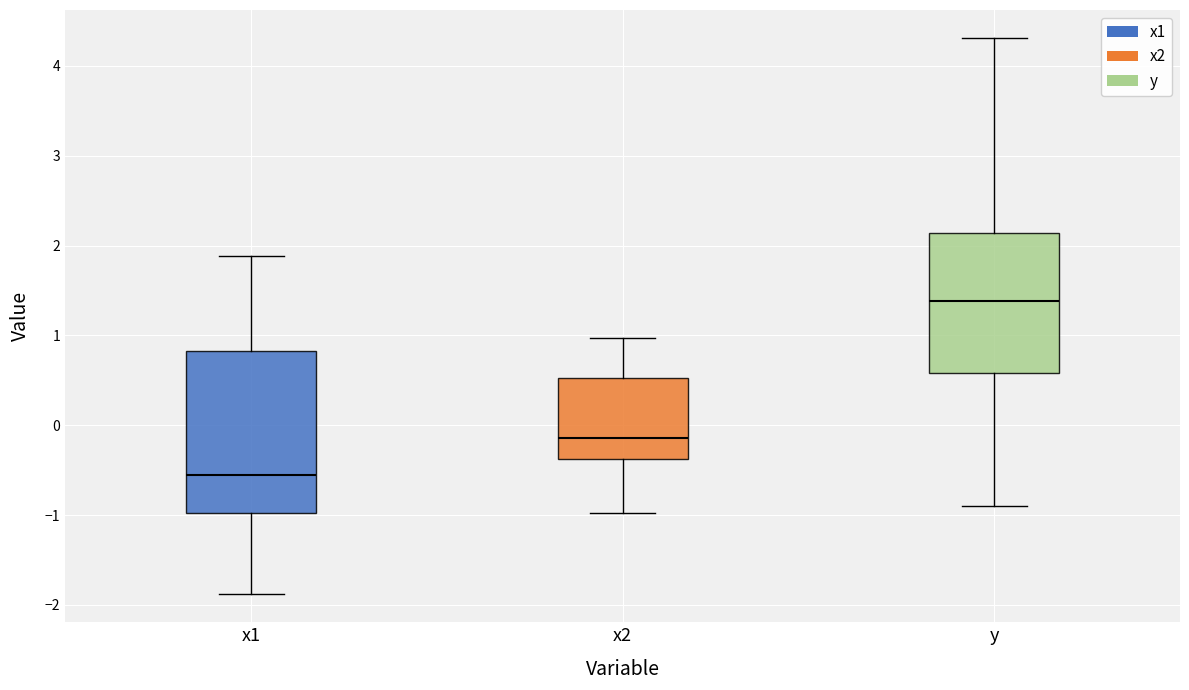

Reading left to right, transcribe this box plot: for each box, give where its median line is, the range the box spans, and where its two whiskers end, as read against the y-axis. The values are not printed on the chart, so give them approximately, as read against the axis.

x1: median -0.6, box -1.0 to 0.8, whiskers -1.9 to 1.9
x2: median -0.1, box -0.4 to 0.5, whiskers -1.0 to 1.0
y: median 1.4, box 0.6 to 2.1, whiskers -0.9 to 4.3